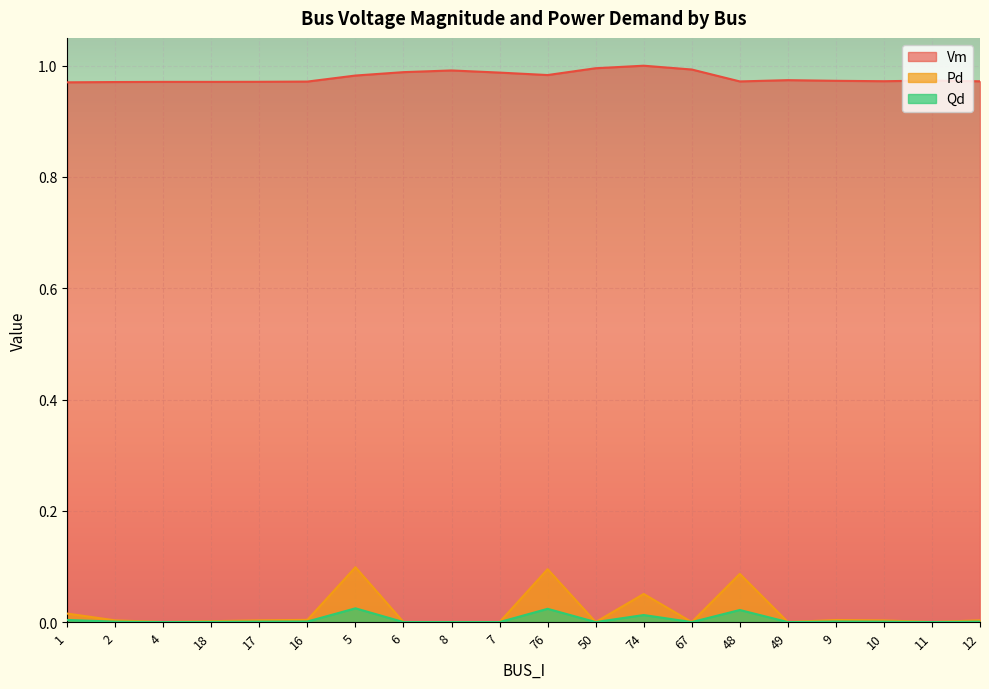

What is the value of the Vm point at the 3rd from the left?

1.0